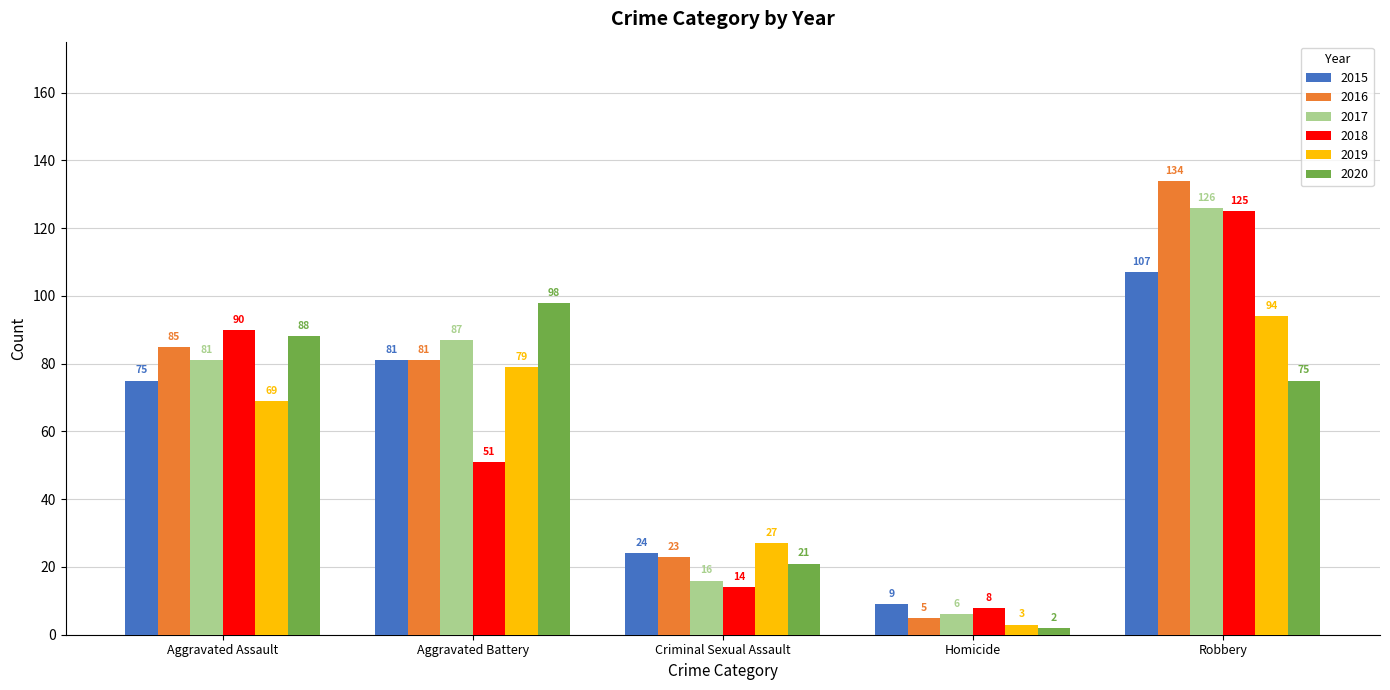

Which series has the largest range (max minus min)?

2016